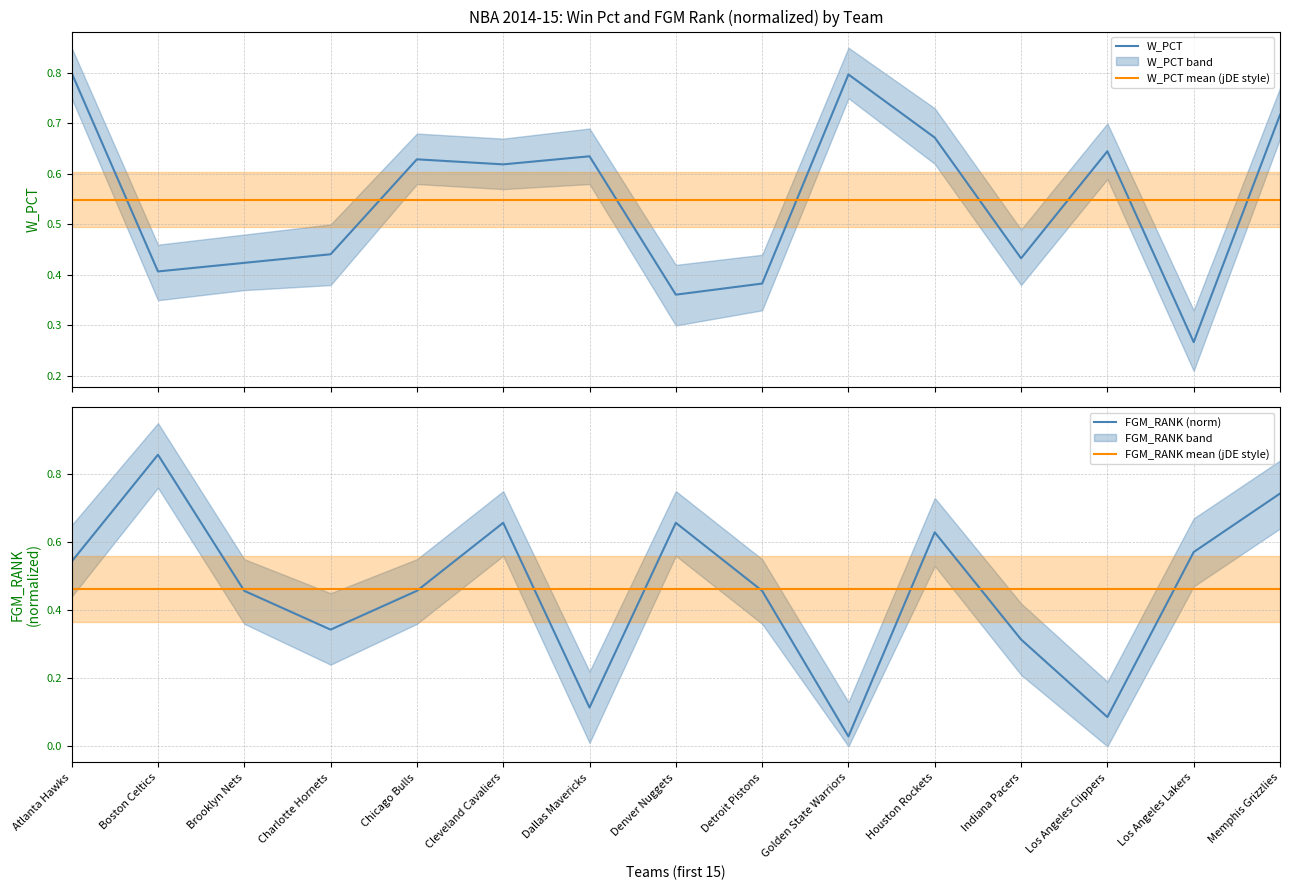

Rank the series by their maximum value, from highest to lowest.

FGM_RANK (norm), W_PCT, W_PCT mean (jDE style), FGM_RANK mean (jDE style)